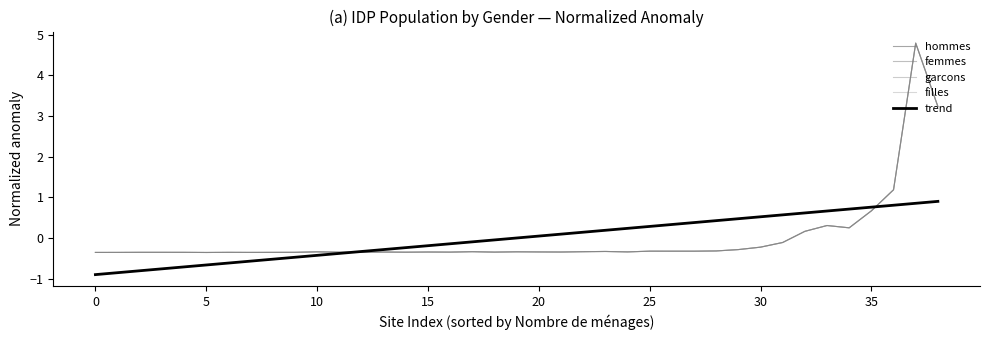

Does the chart display data point markers on the line(s)?

No